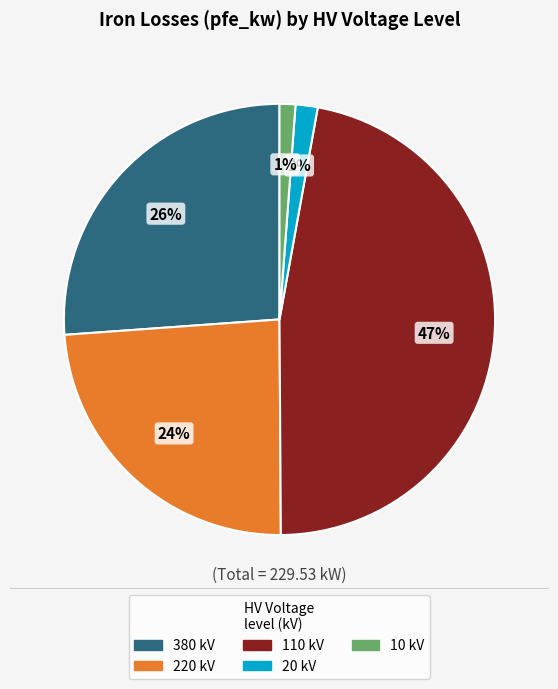

How many segments does this pie chart have?

5